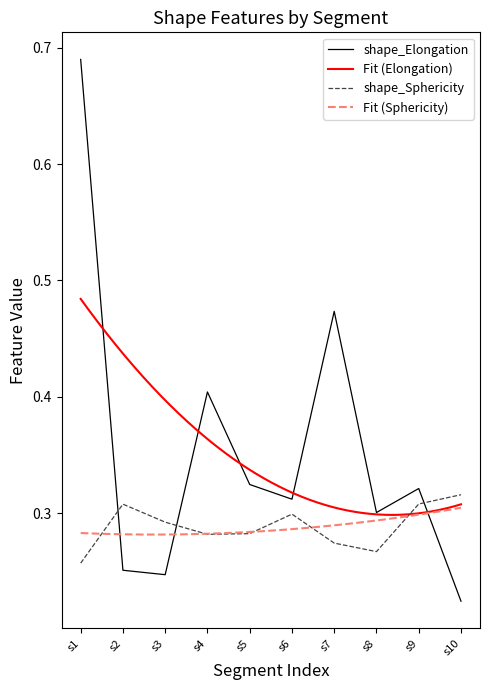

True or false: shape_Elongation and shape_Sphericity cross at least once.

True